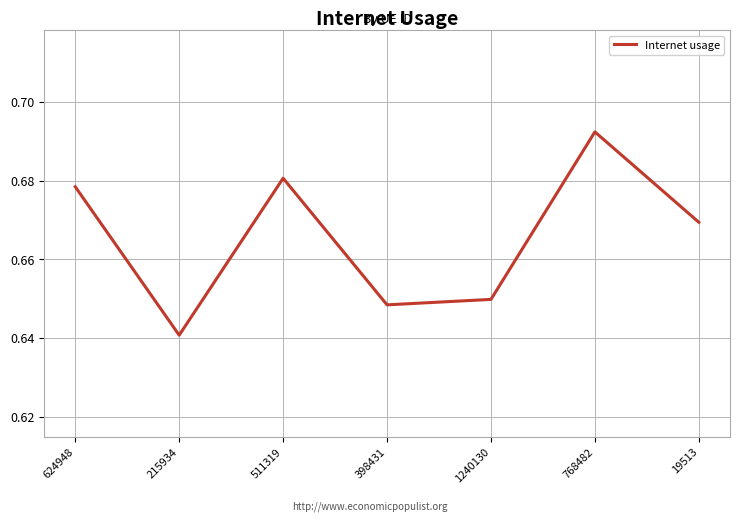

Is it true that the value at 624948 is 1.1?

False